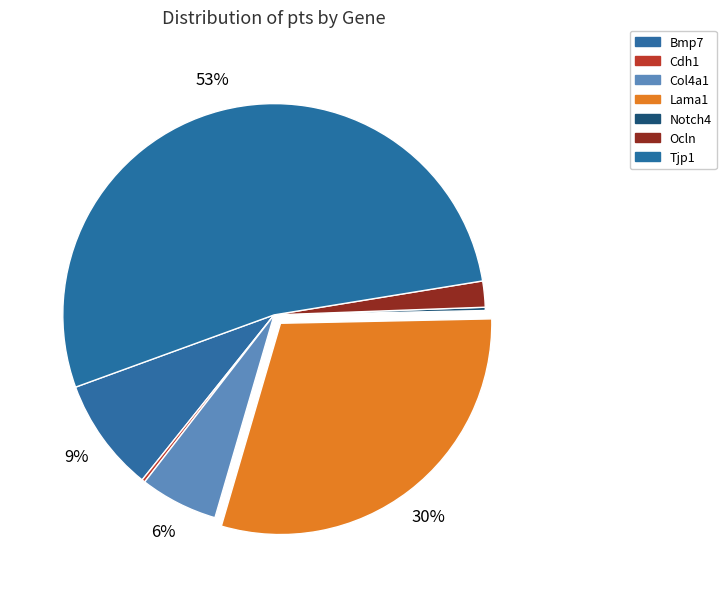

To the nearest percent, what percentage of the pie is Ocln?

2%